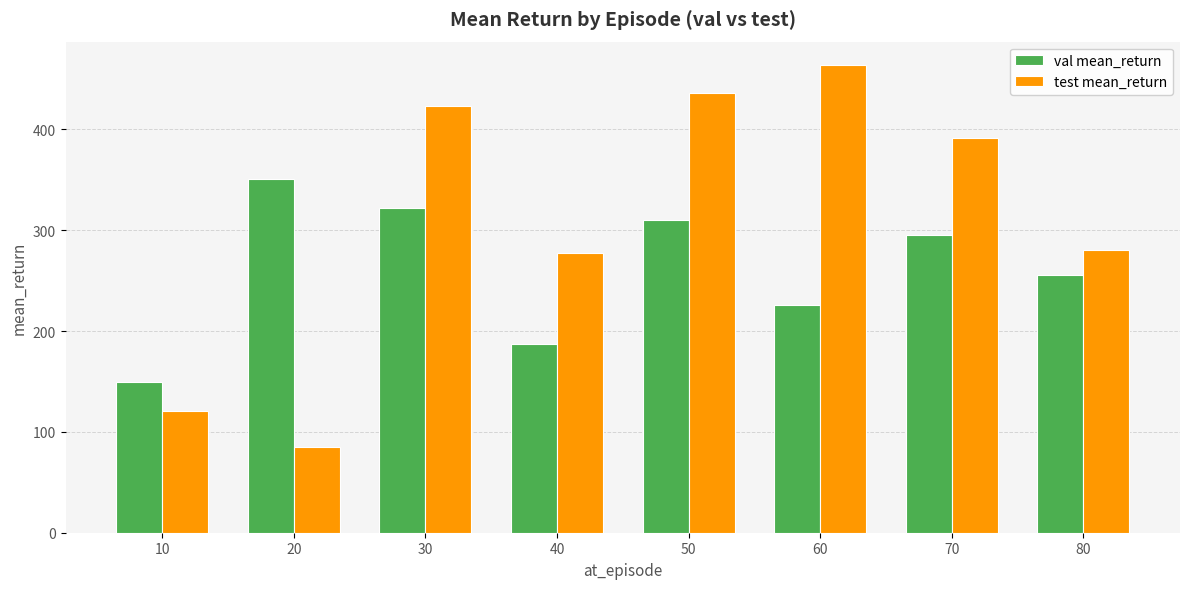

True or false: test mean_return has a value of 120.4 at 10.

True